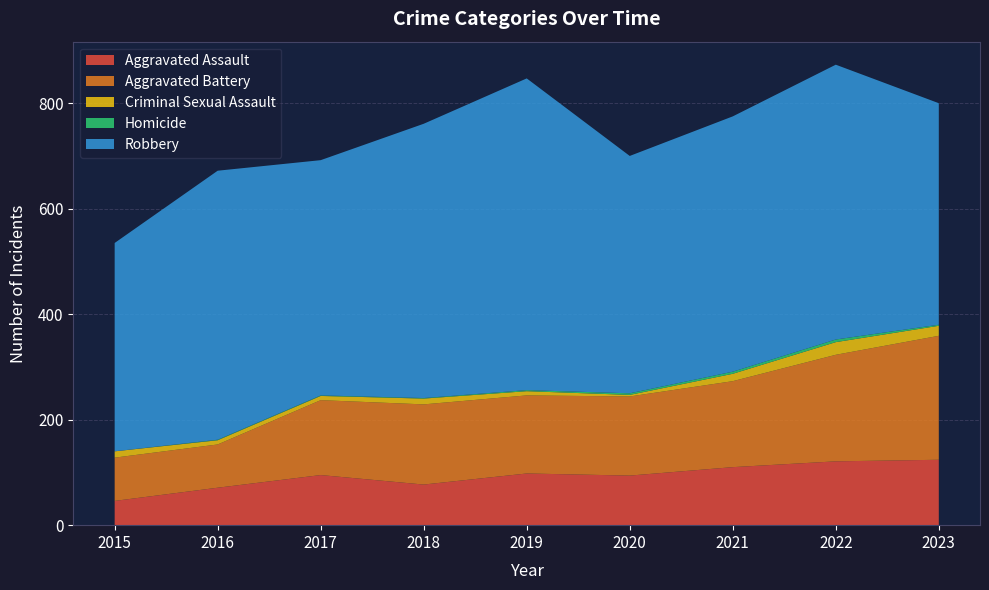

Reading left to right, transcribe all the data shown in this chart.

Aggravated Assault: 46	71	95	77	98	94	110	121	124
Aggravated Battery: 82	82	142	152	148	150	163	202	235
Criminal Sexual Assault: 12	8	8	11	8	3	14	24	19
Homicide: 0	1	1	1	2	3	4	5	2
Robbery: 395	510	446	520	591	450	484	521	420